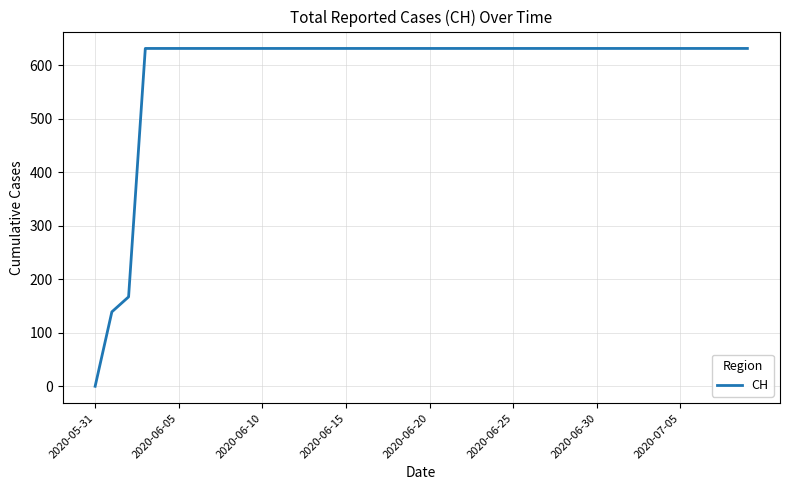

Reading left to right, list all the values displayed in this chart.

0	139	167	631	631	631	631	631	631	631	631	631	631	631	631	631	631	631	631	631	631	631	631	631	631	631	631	631	631	631	631	631	631	631	631	631	631	631	631	631